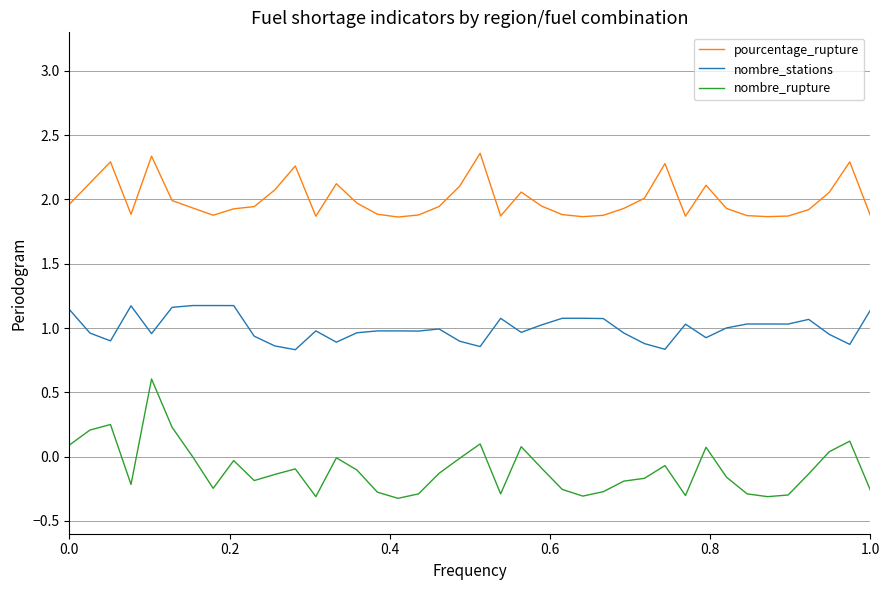

True or false: pourcentage_rupture and nombre_stations intersect in this chart.

False